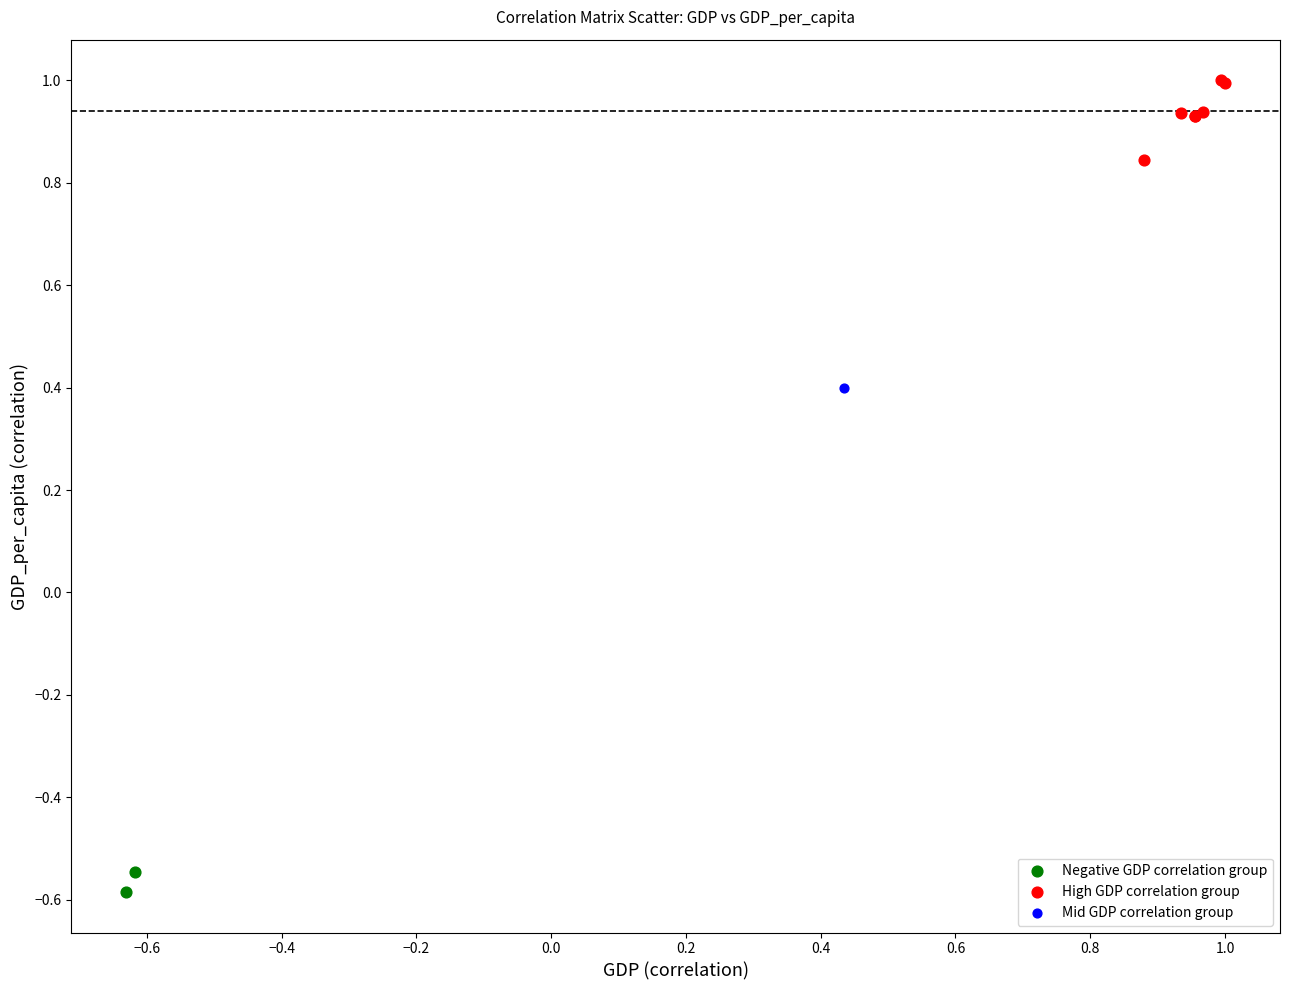

What are all the series names shown in the legend?

Negative GDP correlation group, High GDP correlation group, Mid GDP correlation group